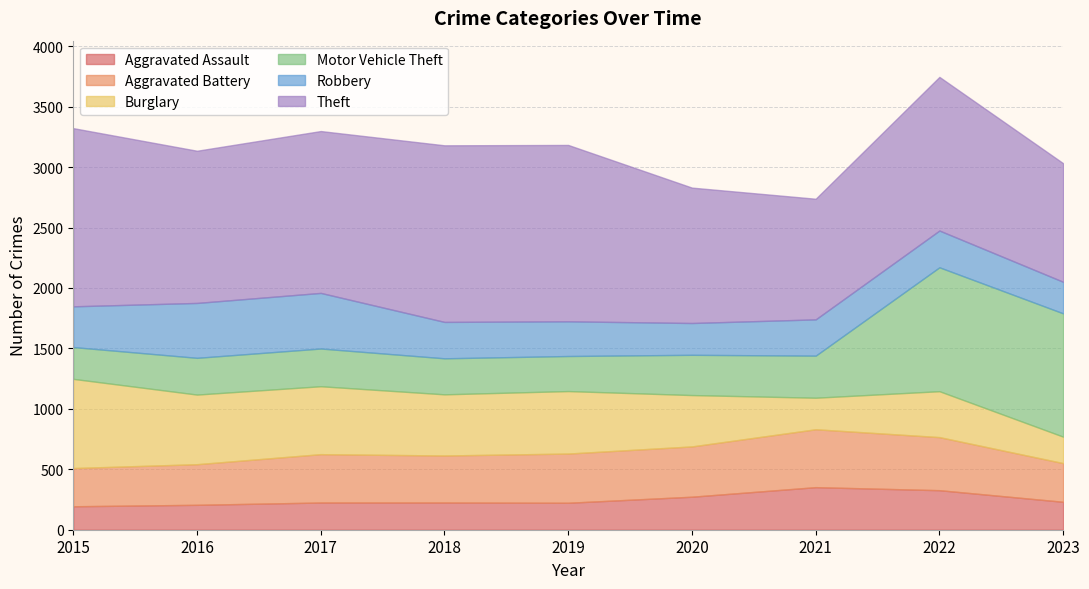

Where does the Theft series first go above 1271?

2015